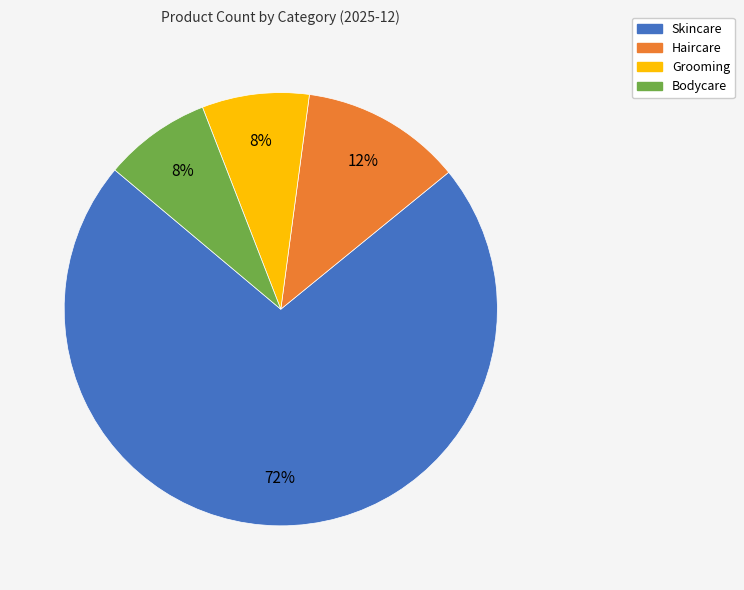

To the nearest percent, what is the combined percentage of Grooming and Haircare?

20%